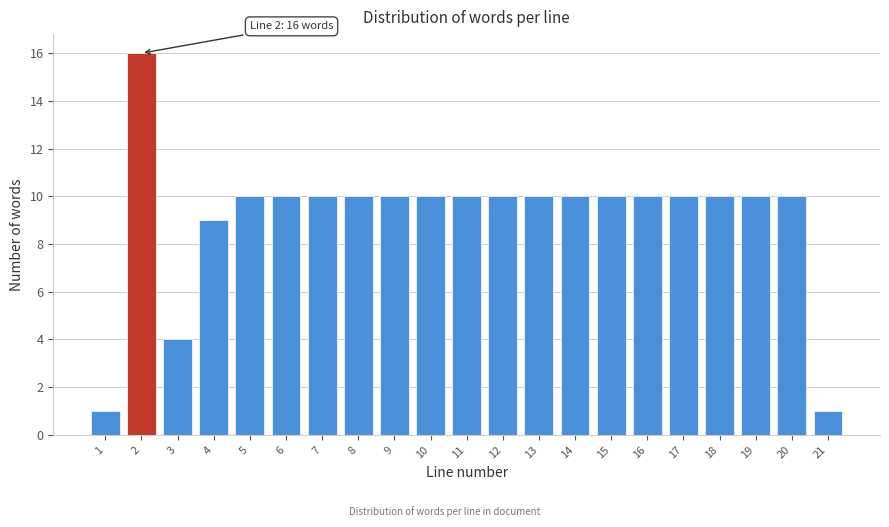

Reading left to right, transcribe all the data shown in this chart.

1	16	4	9	10	10	10	10	10	10	10	10	10	10	10	10	10	10	10	10	1